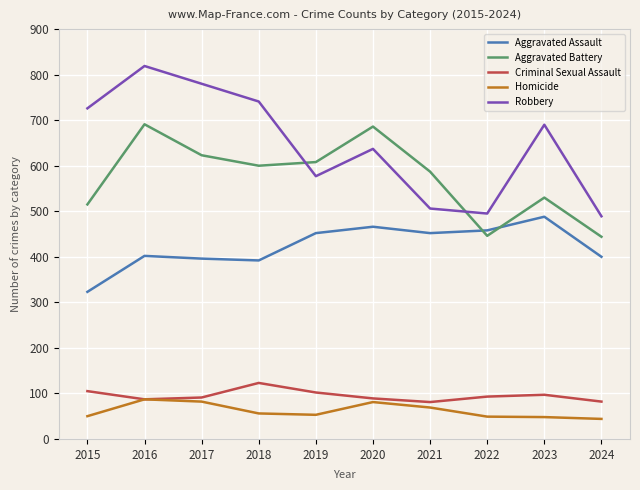

What is the maximum value shown in the chart?

819